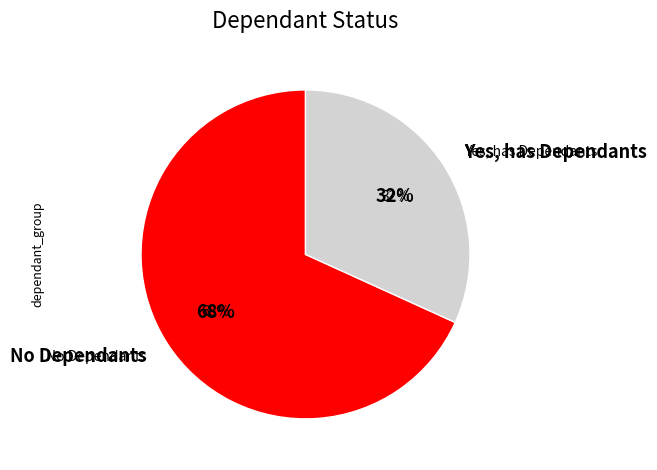

How many segments does this pie chart have?

4